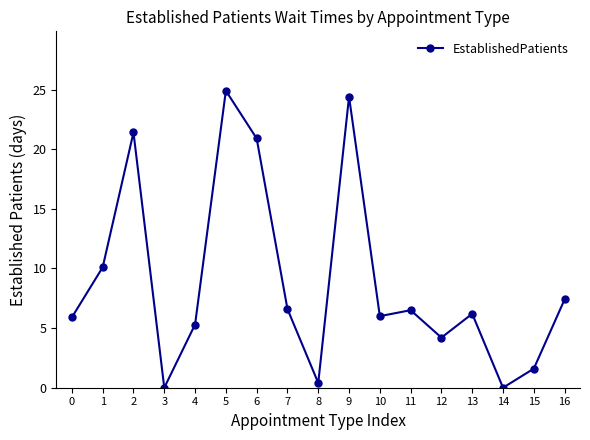

What is the change in value from 11 to 14?

-6.5